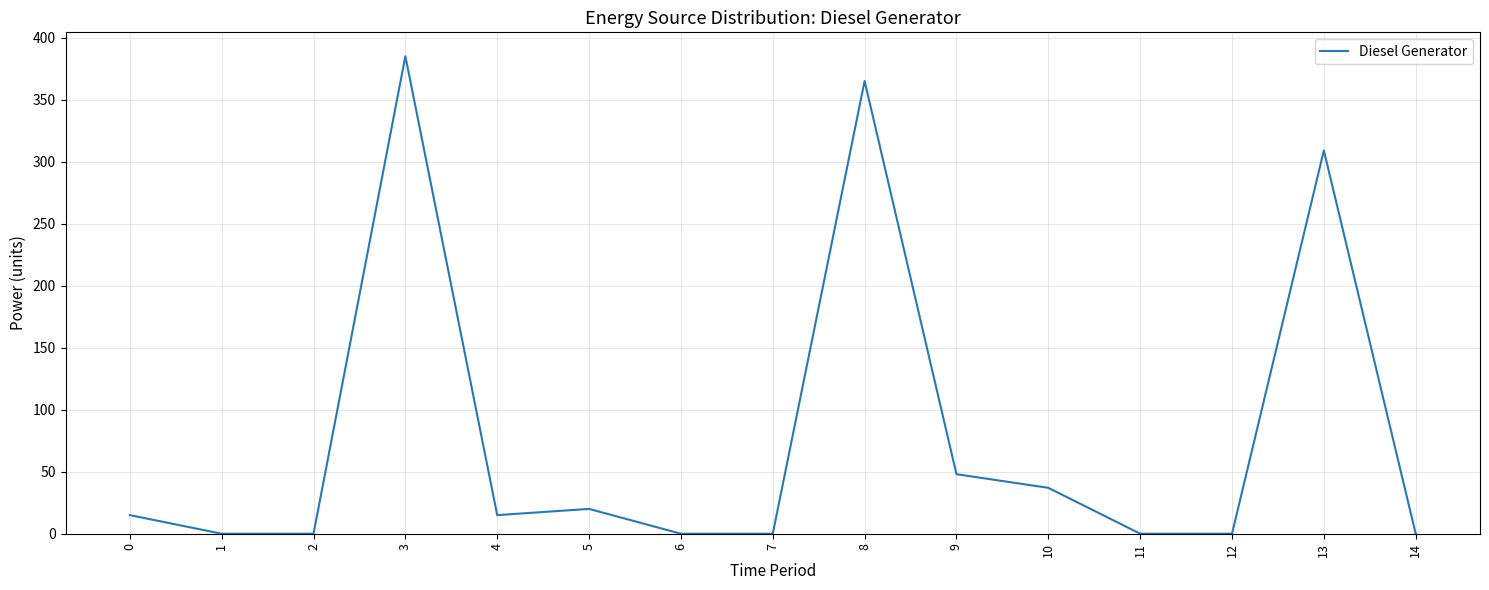

Reading left to right, list all the values displayed in this chart.

0=15	1=0	2=0	3=385	4=15	5=20	6=0	7=0	8=365	9=48	10=37	11=0	12=0	13=309	14=0